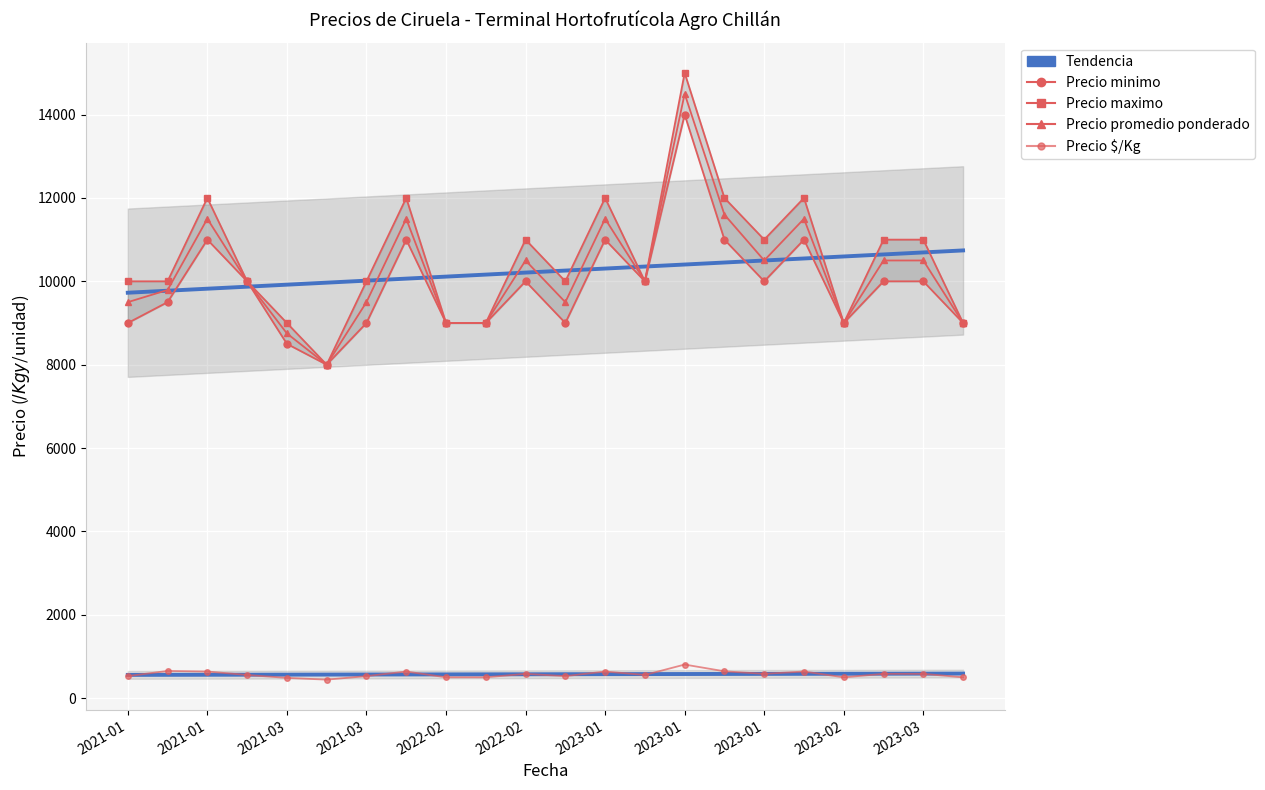

At 19, list the series in order from smallest to largest.

Precio $/Kg, Precio minimo, Precio promedio ponderado, Precio maximo